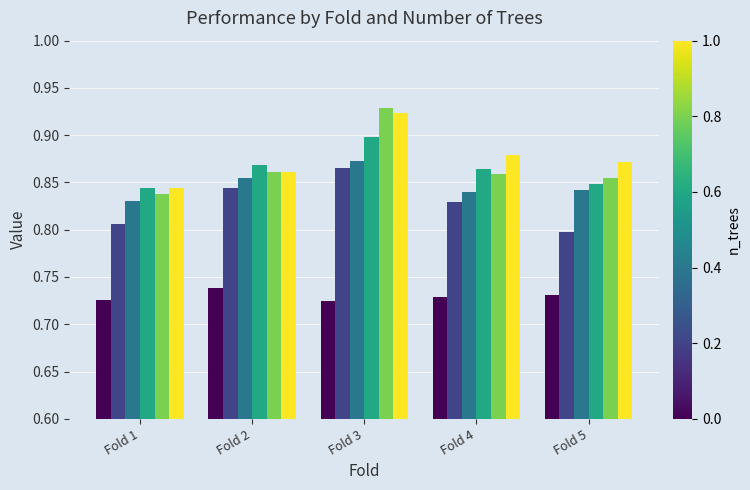

What is the total value across all series at Fold 3?

5.2